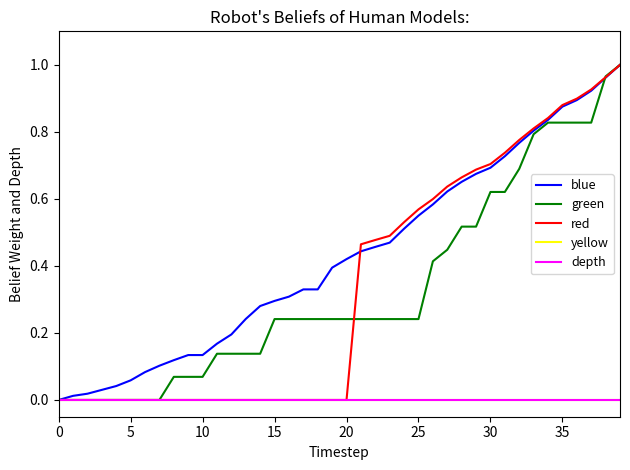

True or false: yellow and depth intersect in this chart.

False